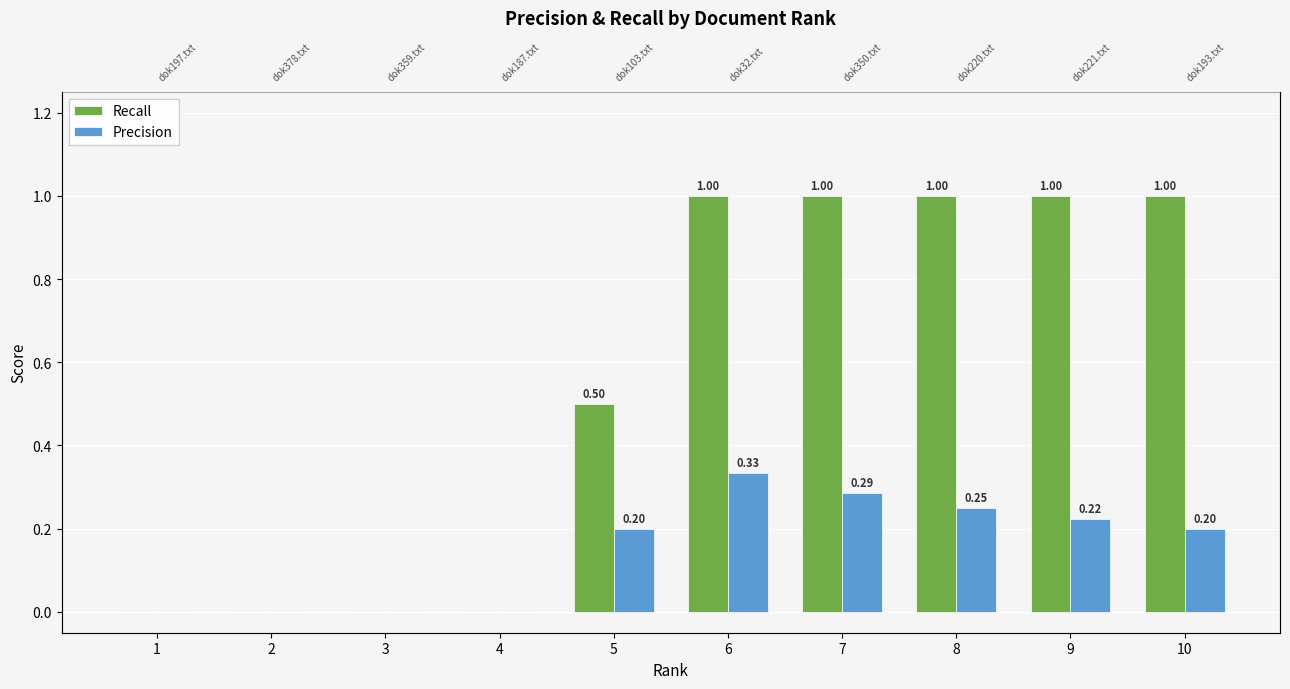

How many data points in Recall are less than 1?

5